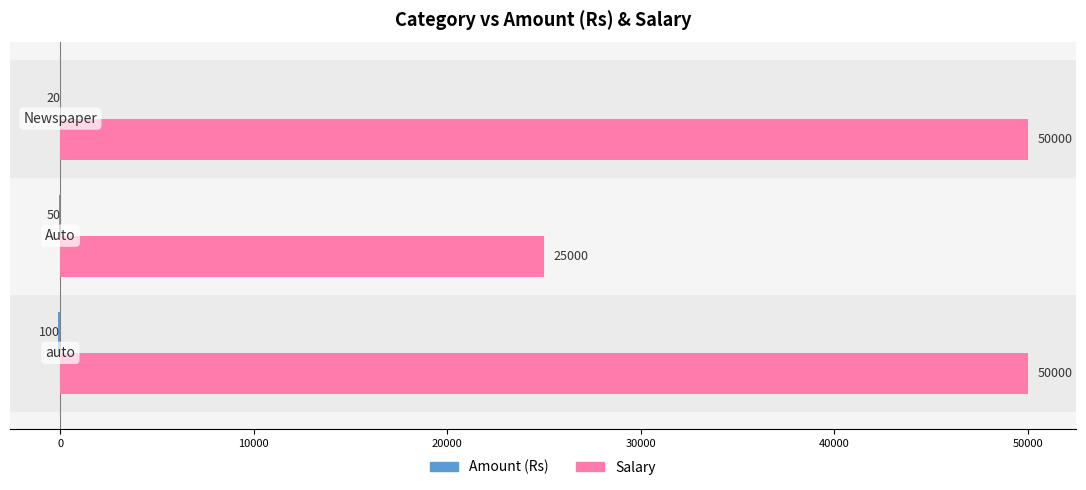

What is the sum of all Salary values?

125000